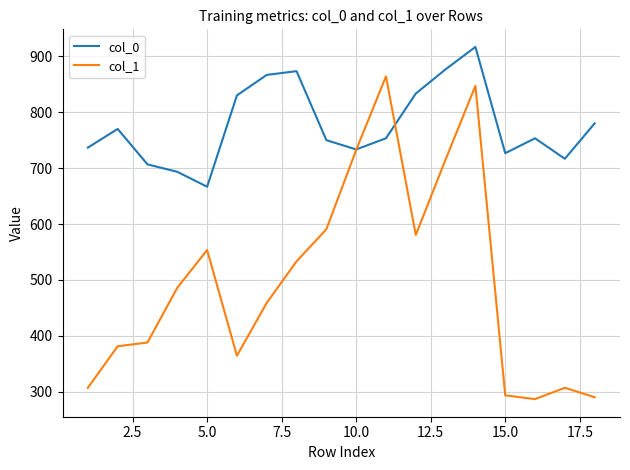

What is the maximum value shown in the chart?

916.7